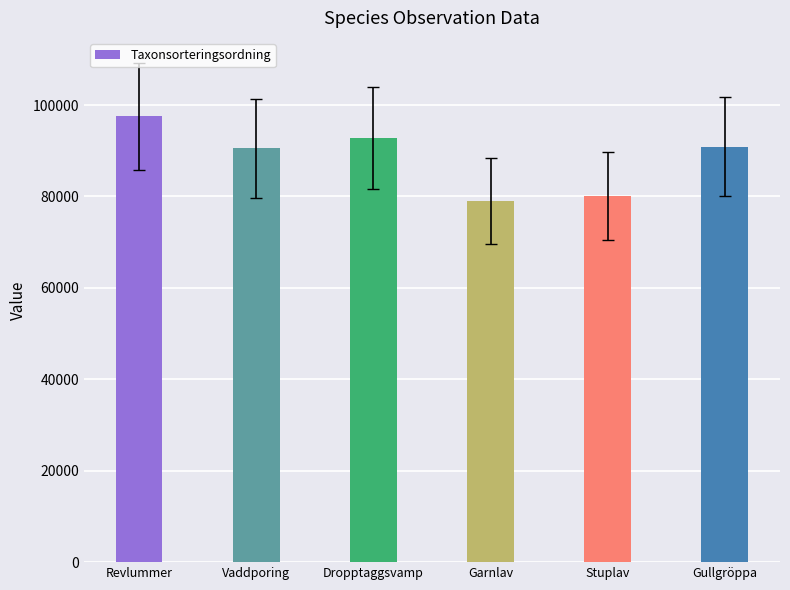

What is the value of the 5th bar from the left?

80169